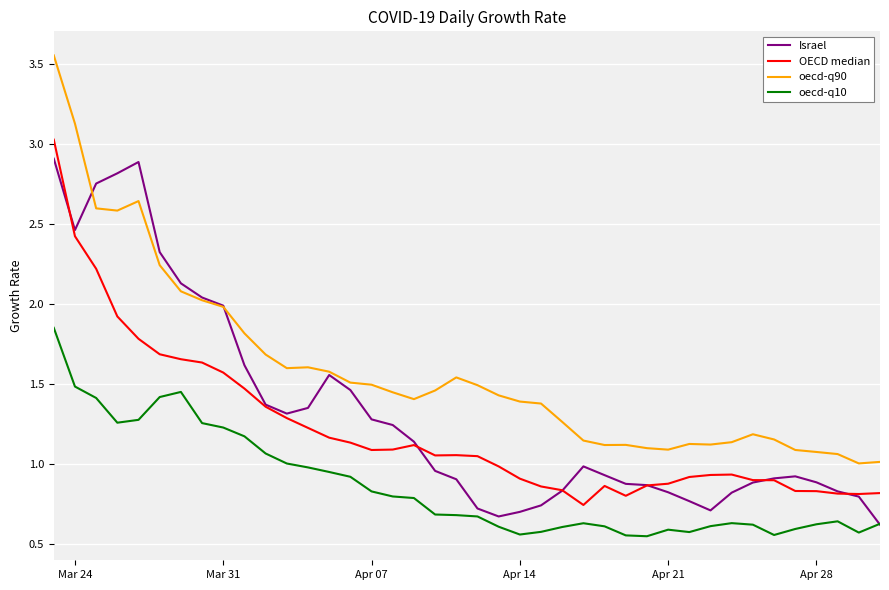

Which series has the largest total across all categories?

oecd-q90